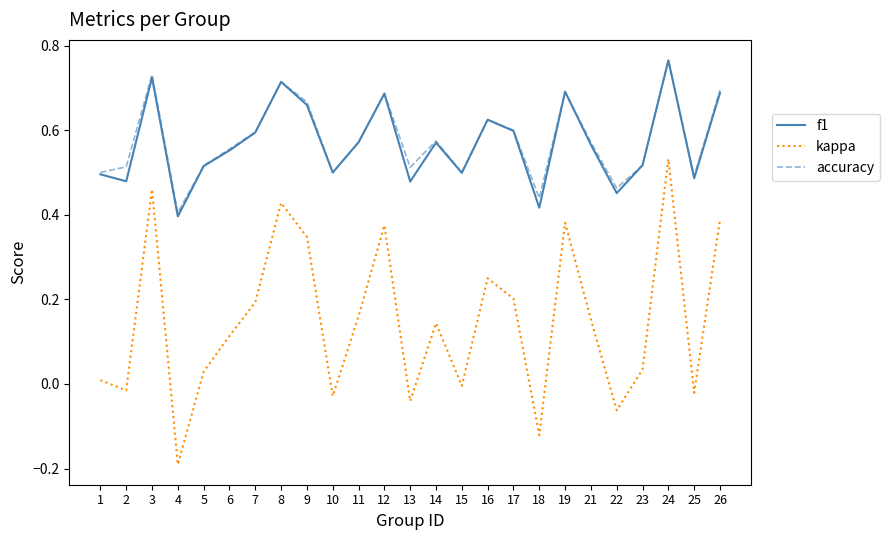

Which category has the highest value across all series?

24